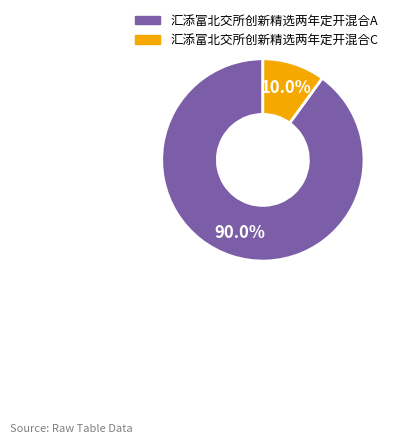

Which slice is the smallest?

汇添富北交所创新精选两年定开混合C